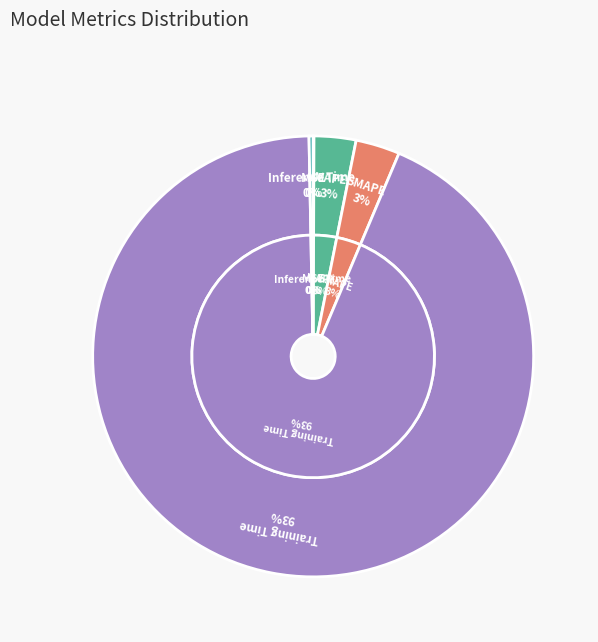

Does MAPE account for over 50% of the chart?

No